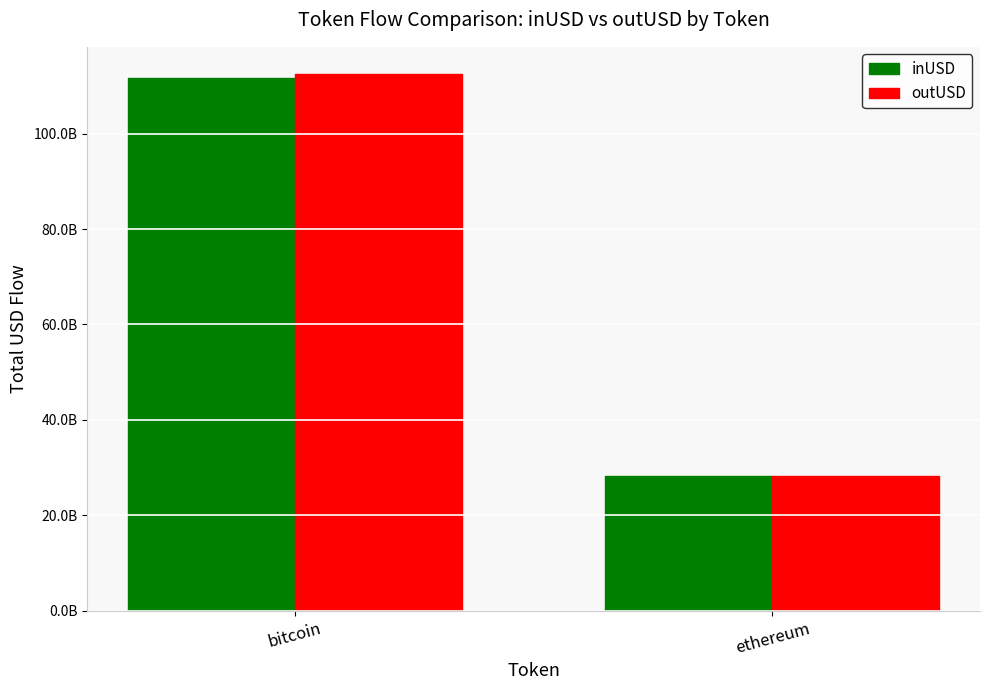

Which category has the lowest value in the outUSD series?

ethereum